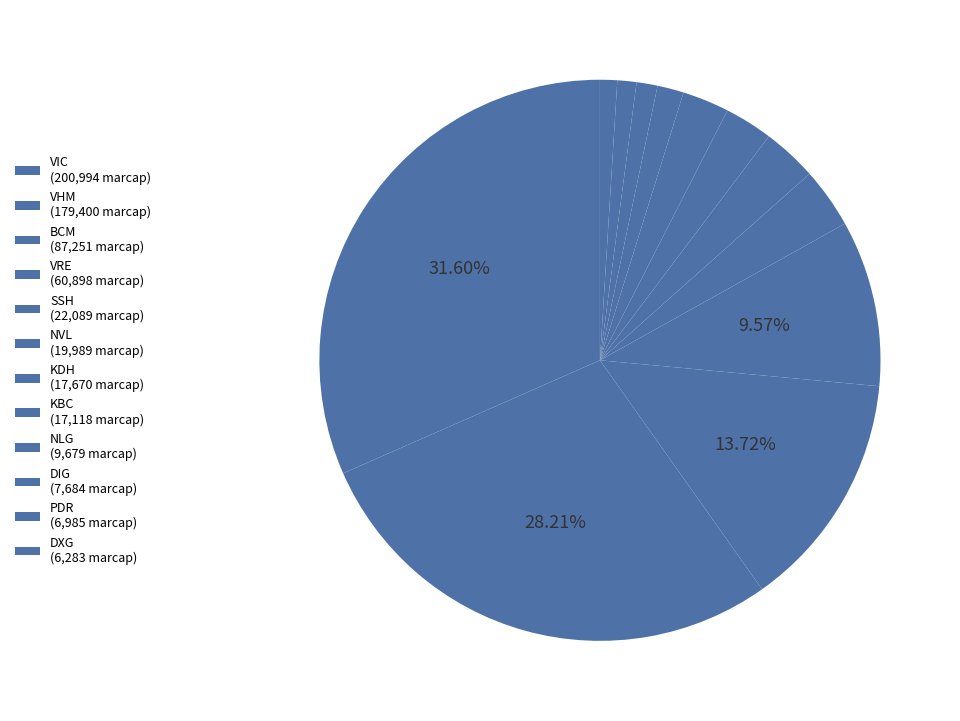

Is DXG the majority of the pie?

No